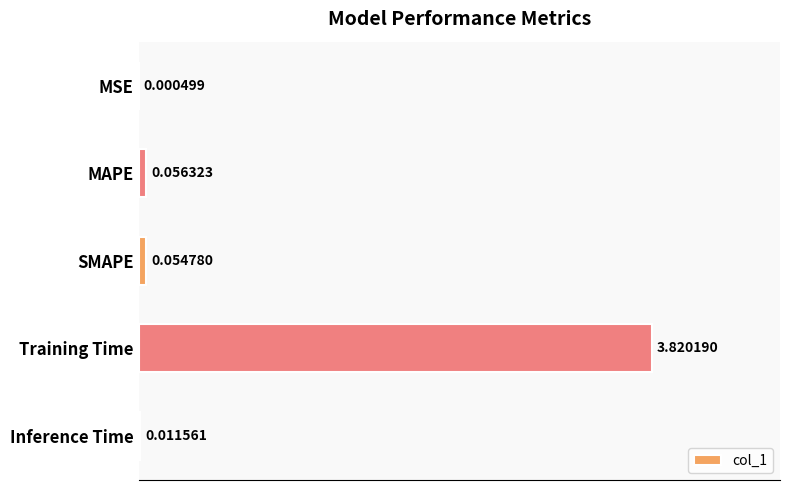

Which has a higher value, Inference Time or MAPE?

MAPE